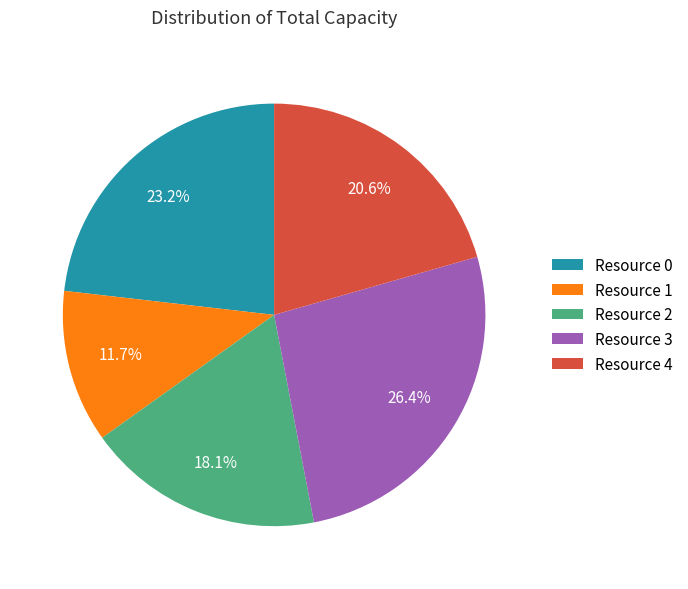

To the nearest percent, what is the average slice percentage?

20%